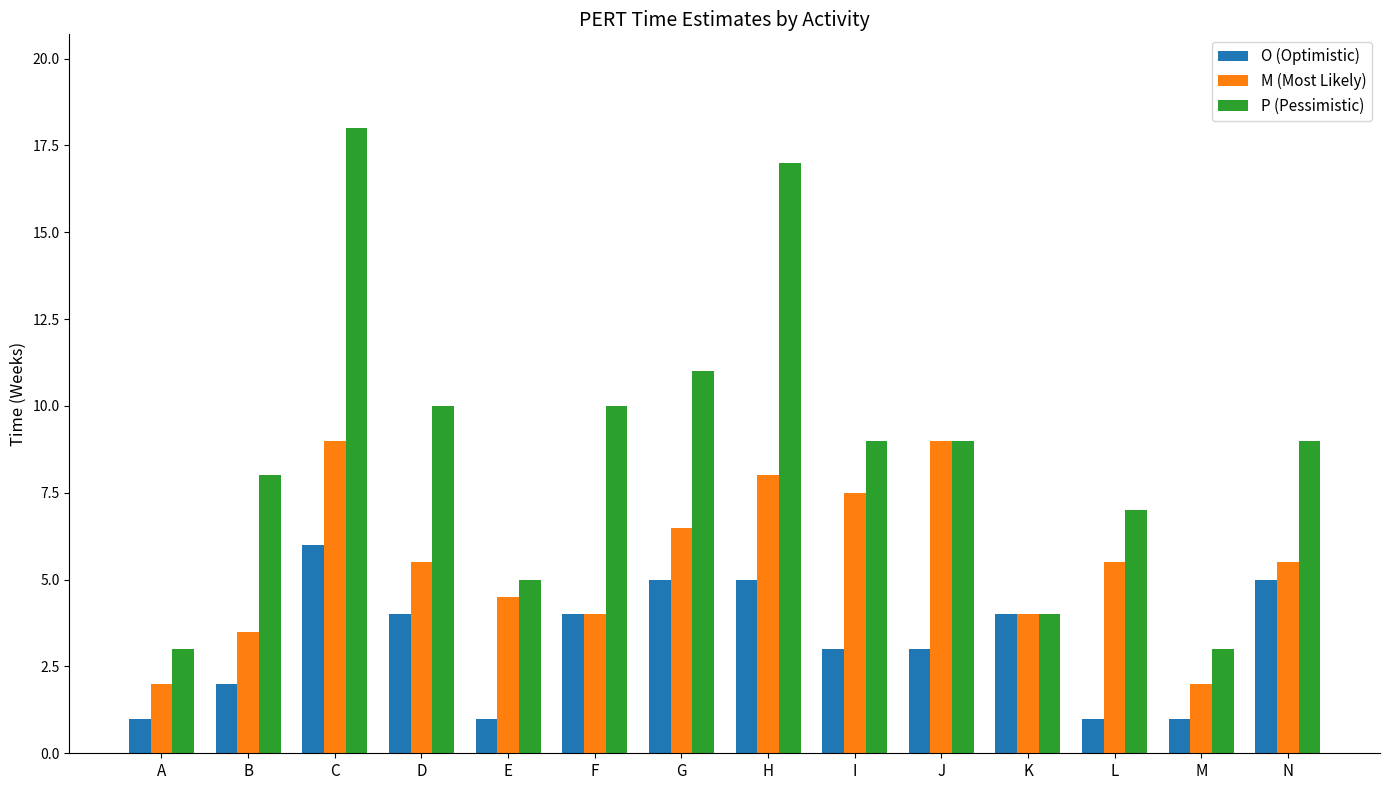

Is it true that O (Optimistic) equals 1.4 at J?

False